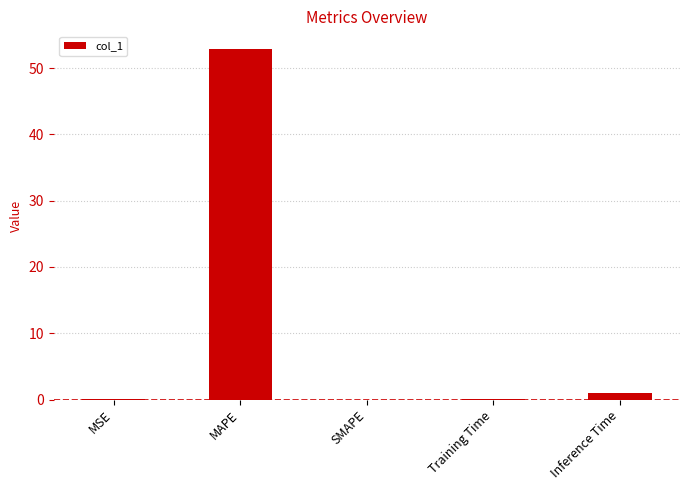

What is the change in value from MAPE to Training Time?

-52.8